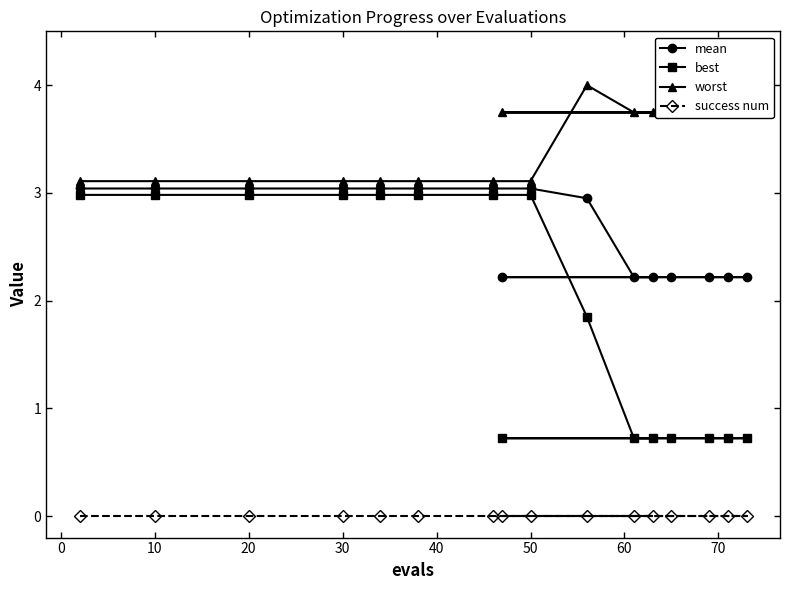

What are all the series names shown in the legend?

mean, best, worst, success num